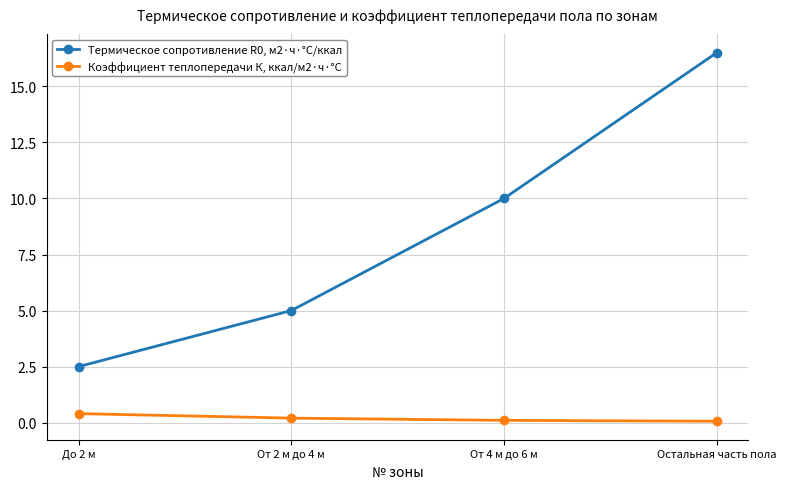

Rank the series by their maximum value, from lowest to highest.

Коэффициент теплопередачи К, ккал/м2·ч·°С, Термическое сопротивление R0, м2·ч·°С/ккал